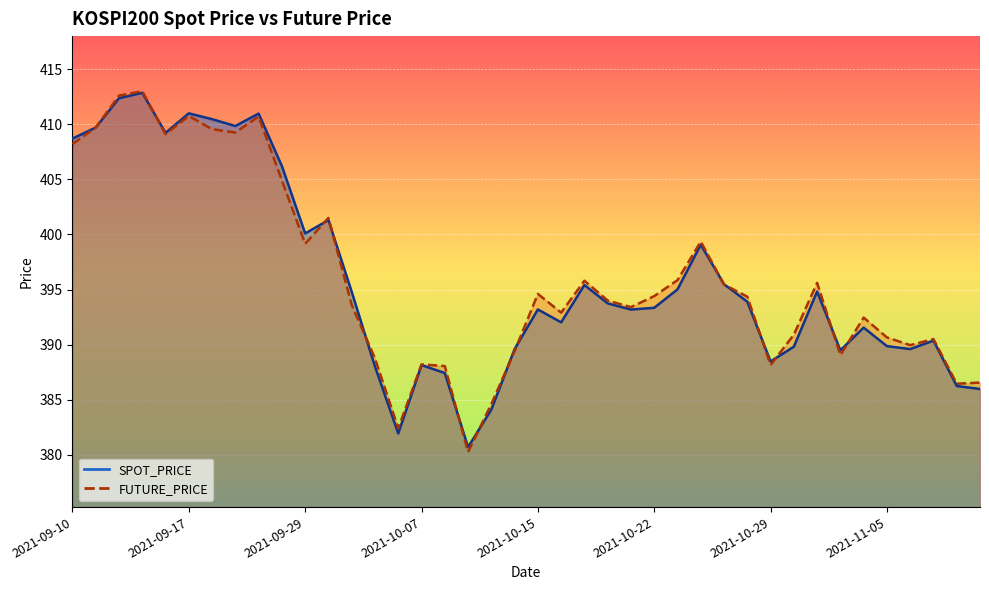

Reading left to right, list all the values displayed in this chart.

SPOT_PRICE: 2021-09-10=408.7	2021-09-13=409.7	2021-09-14=412.4	2021-09-15=412.9	2021-09-16=409.2	2021-09-17=411.0	2021-09-23=410.5	2021-09-24=409.8	2021-09-27=411.0	2021-09-28=406.2	2021-09-29=400.1	2021-09-30=401.3	2021-10-01=394.8	2021-10-05=388.0	2021-10-06=381.9	2021-10-07=388.1	2021-10-08=387.4	2021-10-12=380.7	2021-10-13=384.1	2021-10-14=389.6	2021-10-15=393.2	2021-10-18=392.0	2021-10-19=395.4	2021-10-20=393.7	2021-10-21=393.2	2021-10-22=393.3	2021-10-25=395.0	2021-10-26=399.1	2021-10-27=395.5	2021-10-28=393.9	2021-10-29=388.5	2021-11-01=389.8	2021-11-02=394.8	2021-11-03=389.5	2021-11-04=391.5	2021-11-05=389.9	2021-11-08=389.6	2021-11-09=390.4	2021-11-10=386.2	2021-11-11=386.0
FUTURE_PRICE: 2021-09-10=408.2	2021-09-13=409.7	2021-09-14=412.6	2021-09-15=413.0	2021-09-16=409.1	2021-09-17=410.8	2021-09-23=409.6	2021-09-24=409.2	2021-09-27=410.7	2021-09-28=404.9	2021-09-29=399.1	2021-09-30=401.5	2021-10-01=393.6	2021-10-05=388.8	2021-10-06=382.4	2021-10-07=388.2	2021-10-08=388.1	2021-10-12=380.2	2021-10-13=384.6	2021-10-14=389.4	2021-10-15=394.6	2021-10-18=392.9	2021-10-19=395.8	2021-10-20=394.0	2021-10-21=393.4	2021-10-22=394.4	2021-10-25=395.9	2021-10-26=399.4	2021-10-27=395.4	2021-10-28=394.4	2021-10-29=388.1	2021-11-01=390.9	2021-11-02=395.6	2021-11-03=389.1	2021-11-04=392.4	2021-11-05=390.6	2021-11-08=389.9	2021-11-09=390.5	2021-11-10=386.4	2021-11-11=386.6